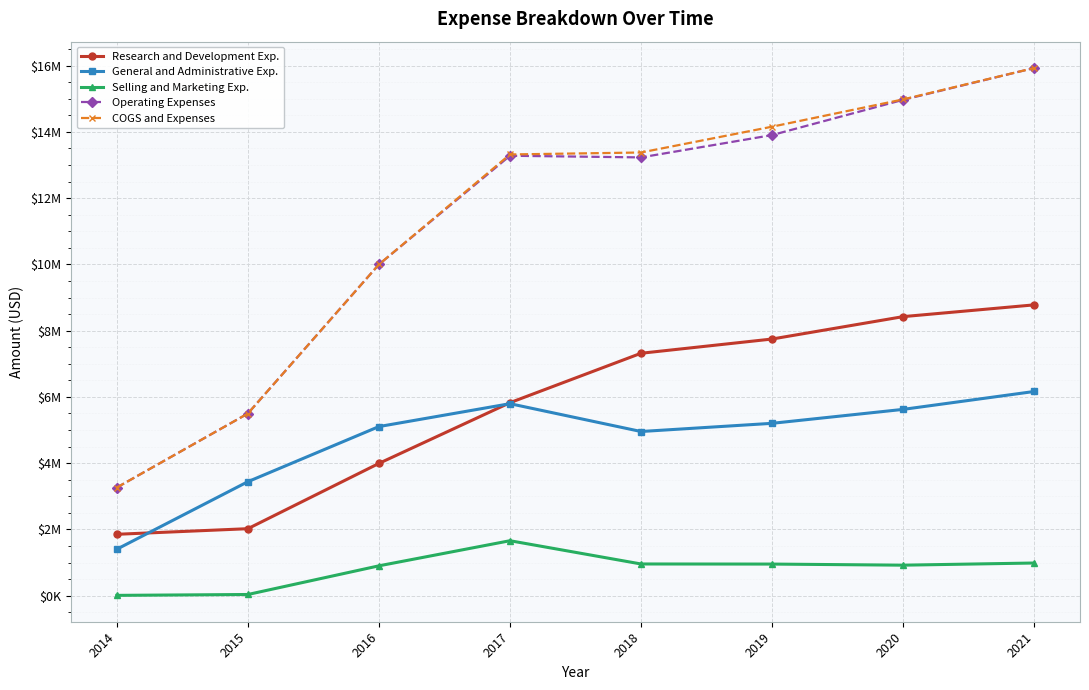

True or false: Research and Development Exp. and COGS and Expenses intersect in this chart.

False